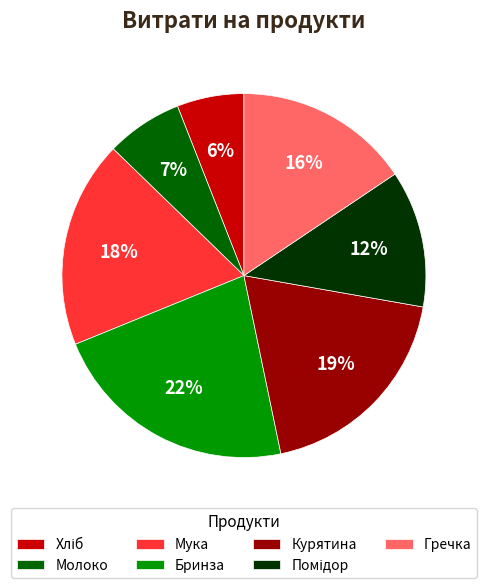

Is it true that Гречка is 16% of the pie?

True